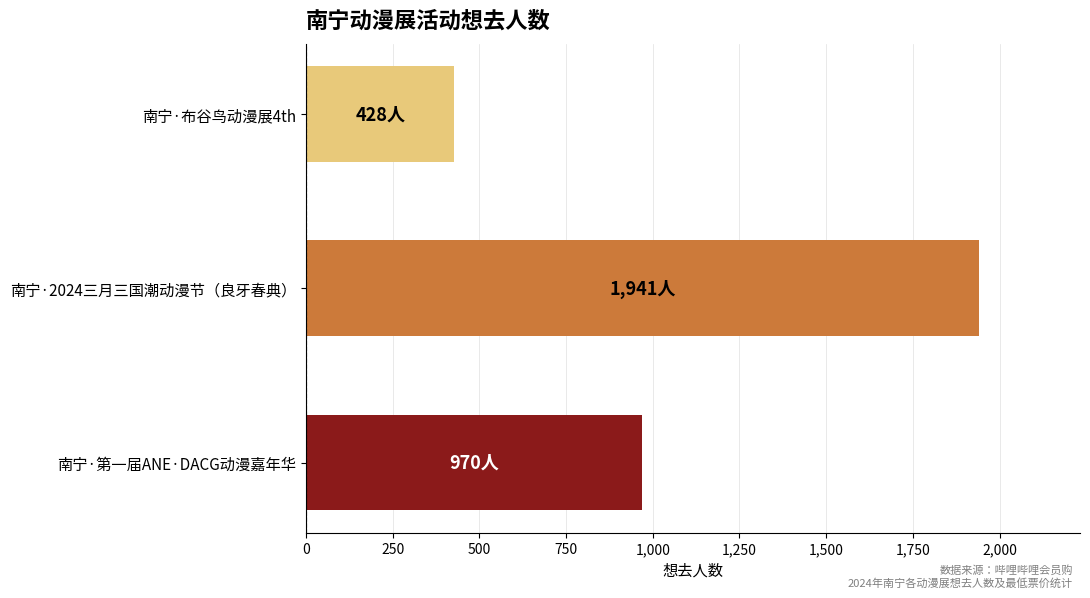

Reading top to bottom, what are all the values shown in this chart?

428	1941	970